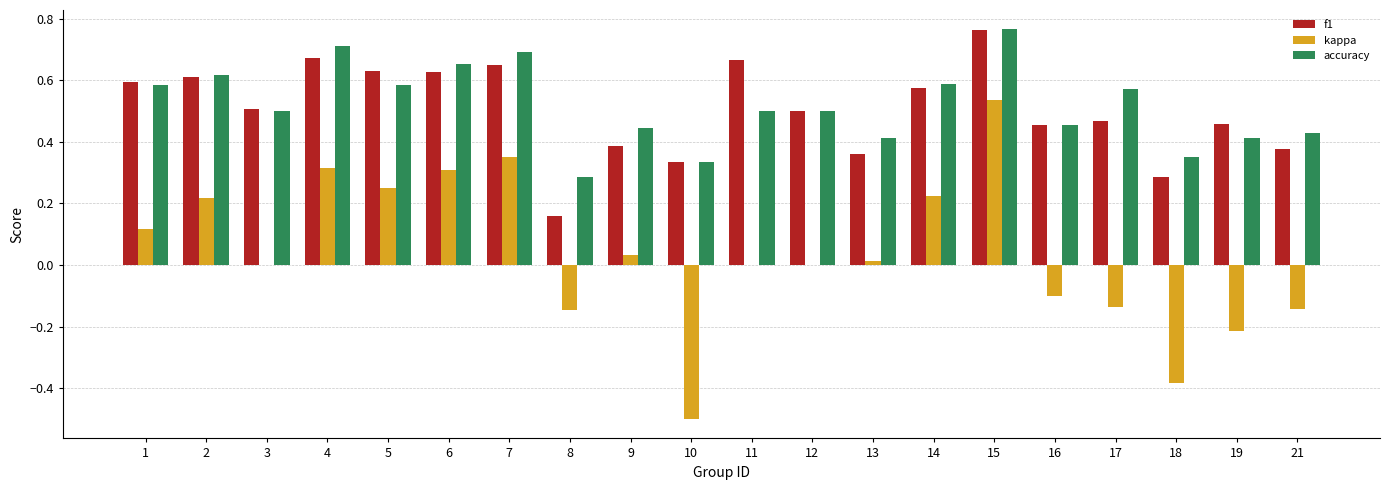

How many groups of bars are there?

20